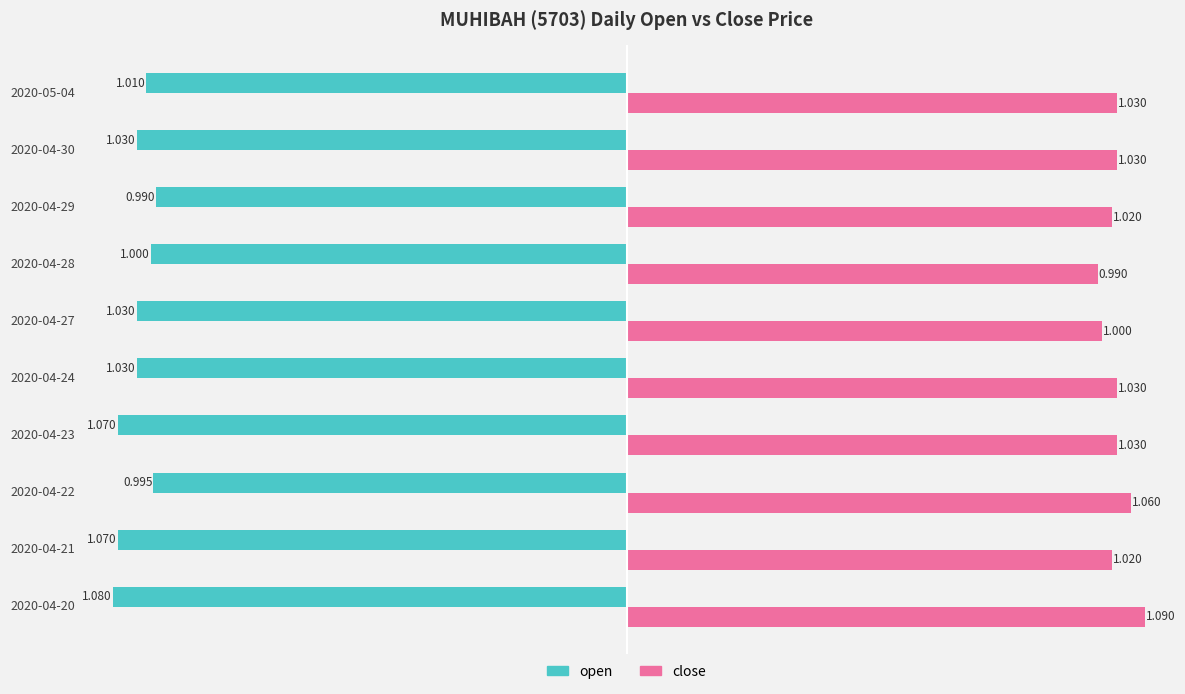

Which category has the highest value in the open series?

2020-04-29